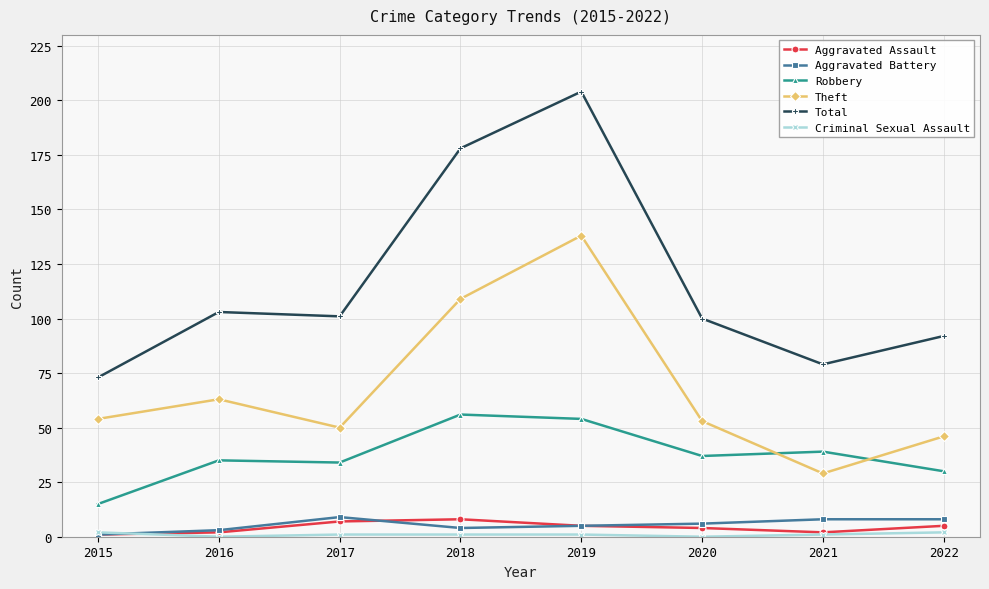

At which category does Theft reach its first local valley?

2017